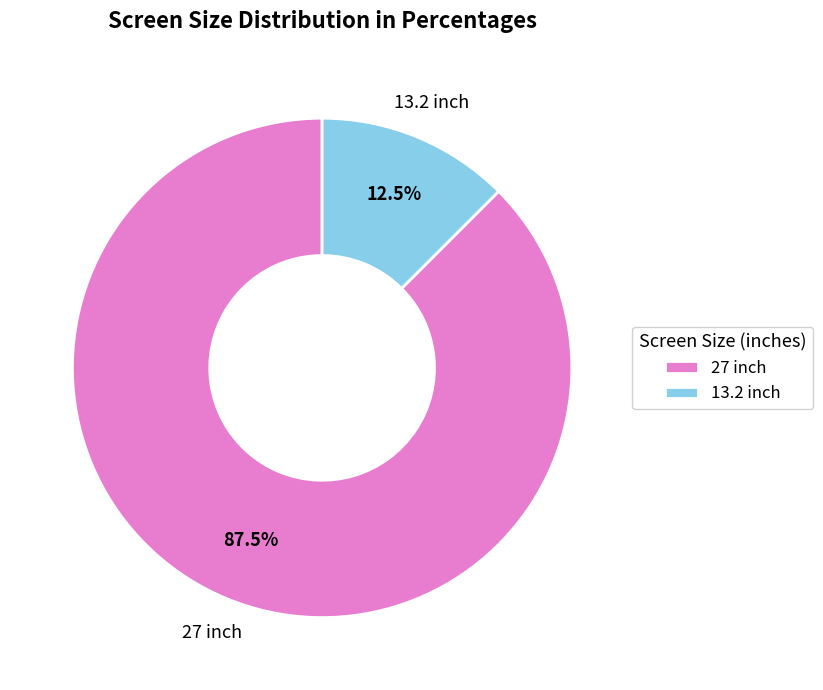

Which category has the smallest portion of the pie?

13.2